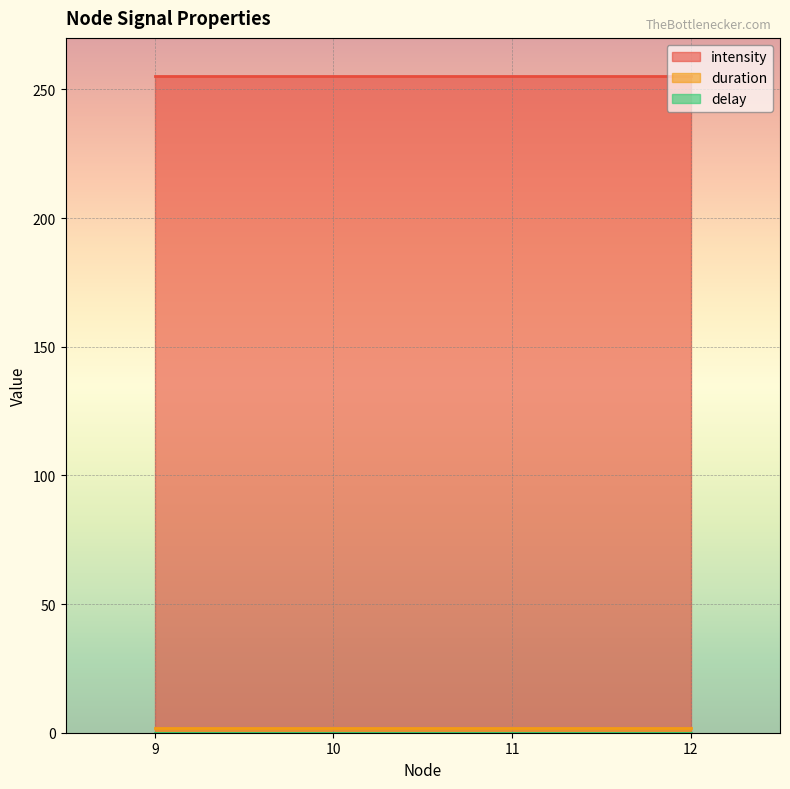

The value of intensity at 12 is 345. True or false?

False